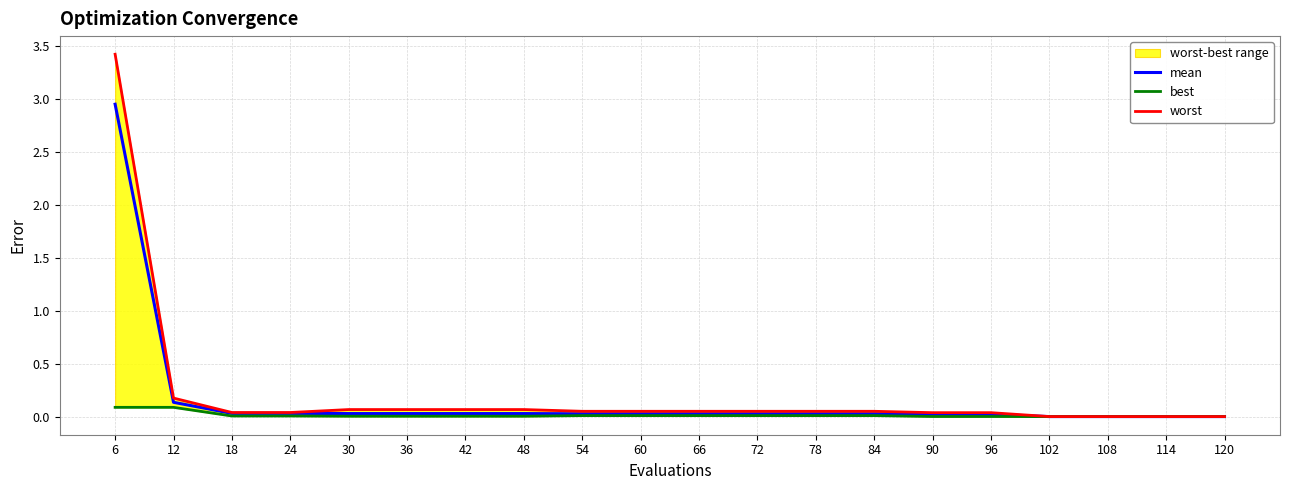

True or false: worst and mean cross at least once.

False